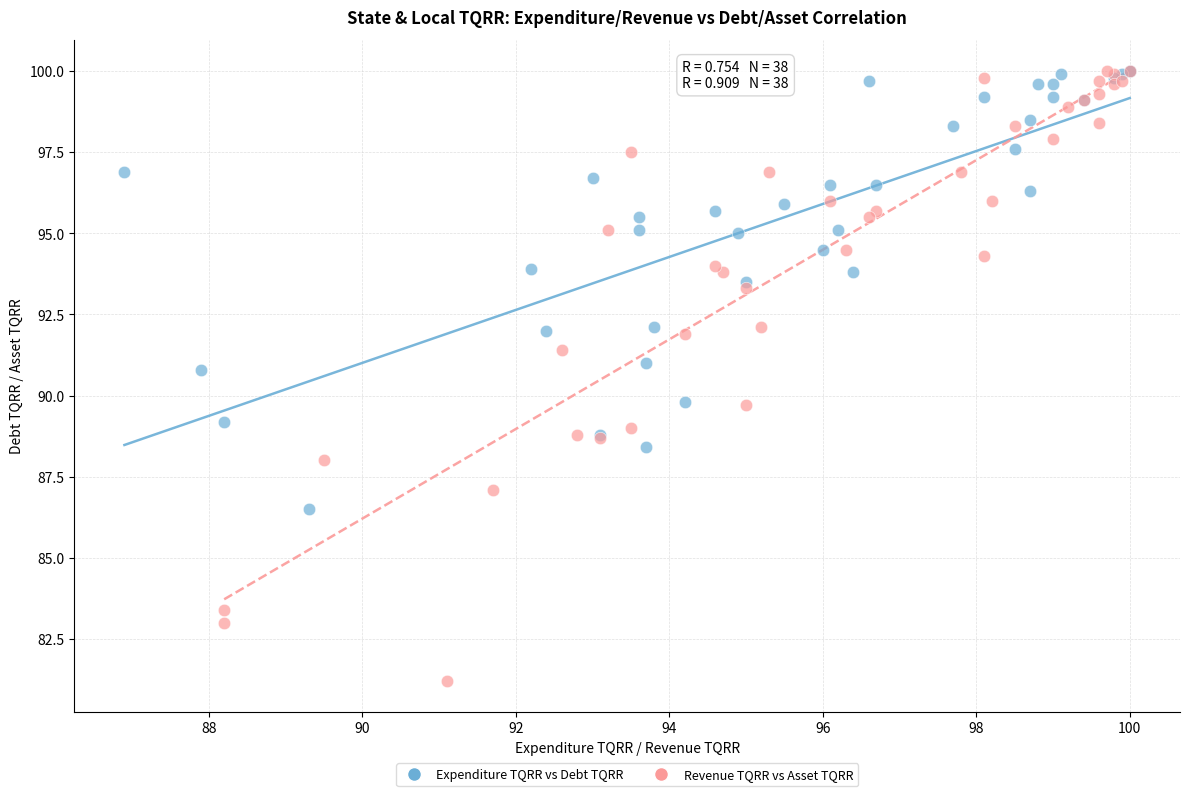

Which series reaches the minimum Y coordinate?

Revenue TQRR vs Asset TQRR